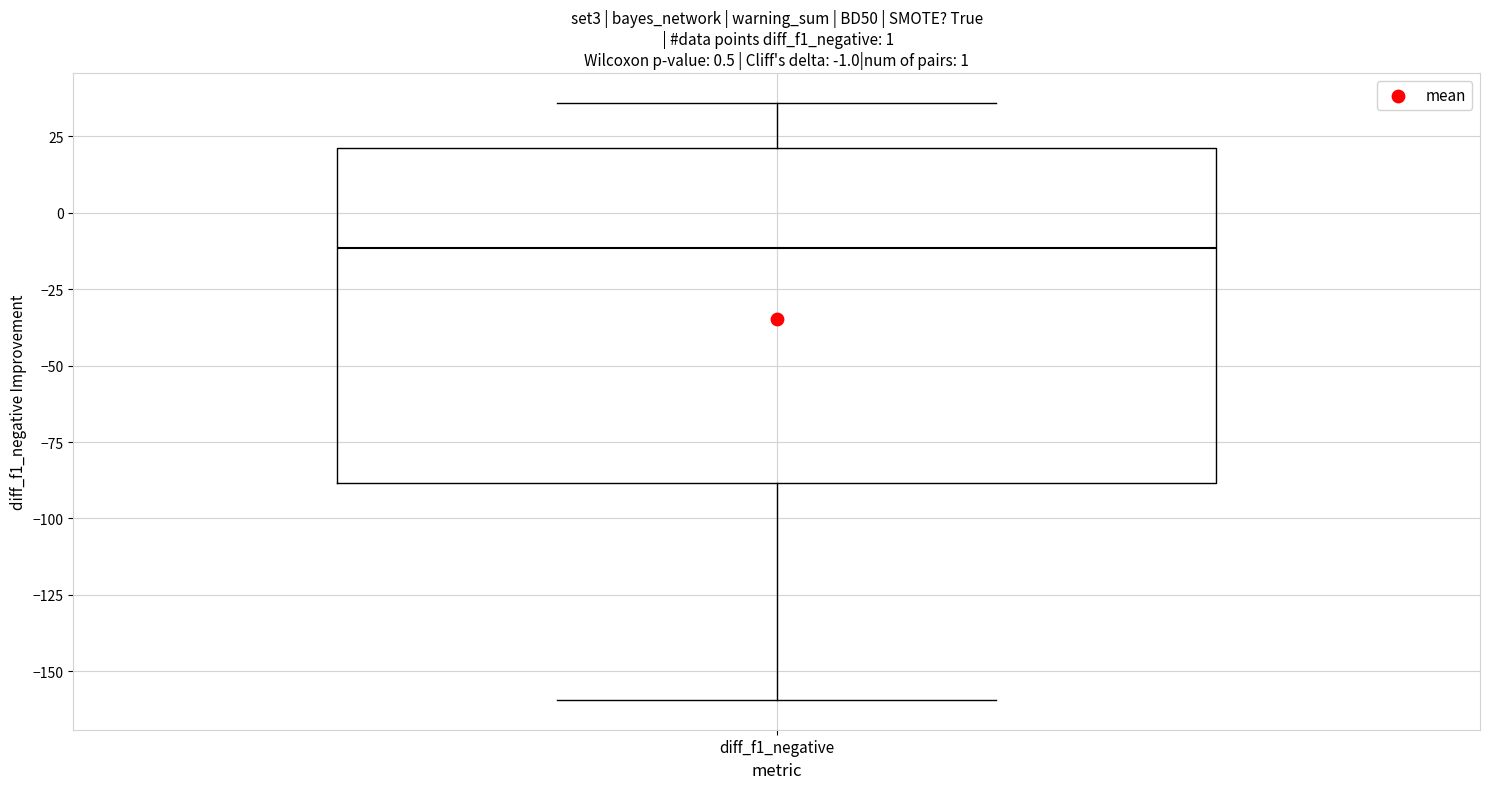

Where does the upper whisker of the box for diff_f1_negative end on the y-axis? The values are not printed on the chart, so give them approximately, as read against the axis.

35